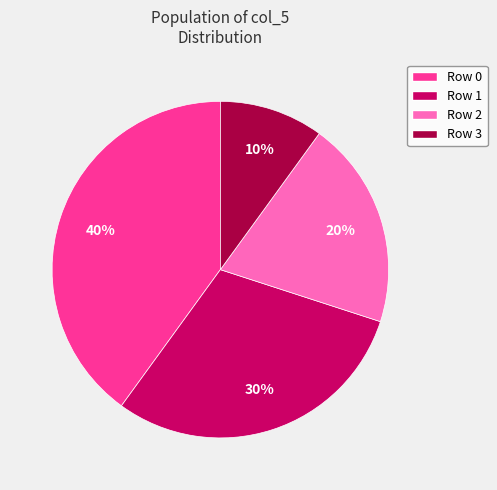

Count the number of slices in the pie.

4